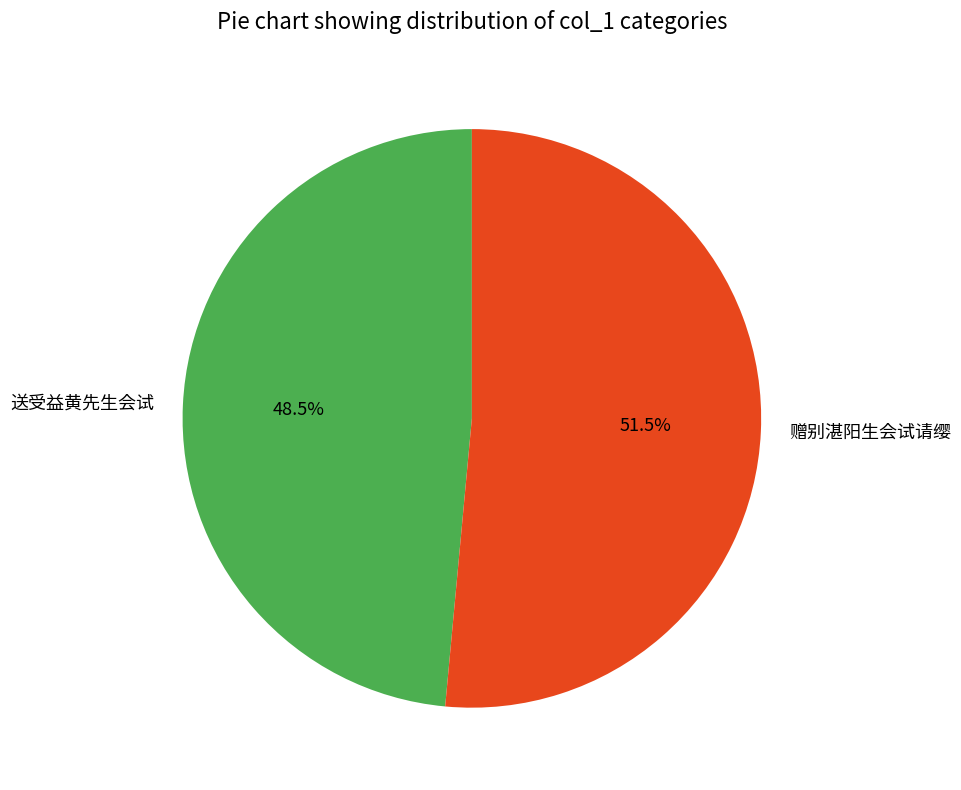

Count the number of slices in the pie.

2